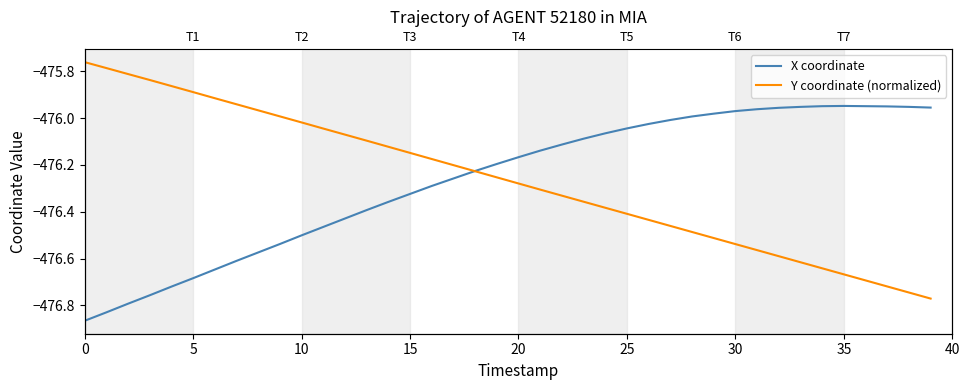

What is the approximate value of X coordinate at 15?

-476.3